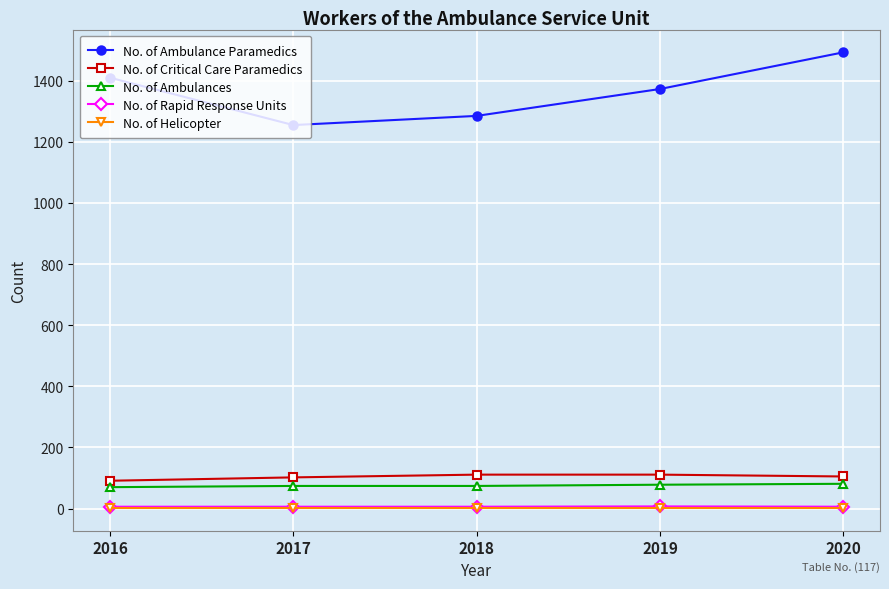

True or false: No. of Critical Care Paramedics has a value of 111 at 2018.

True